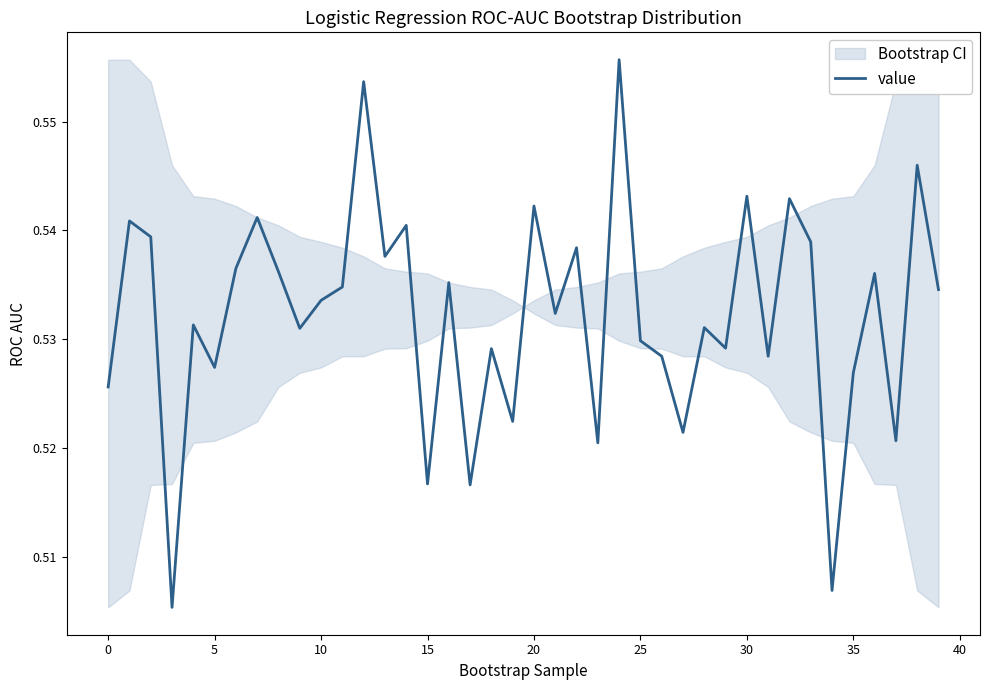

What is the sum of the values at 38 and 36?

1.1